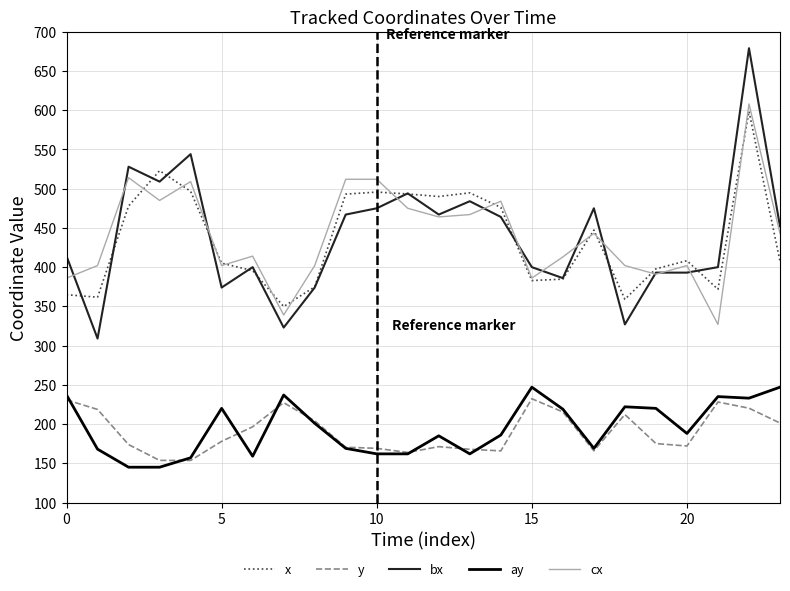

Which series has the widest spread of values?

bx